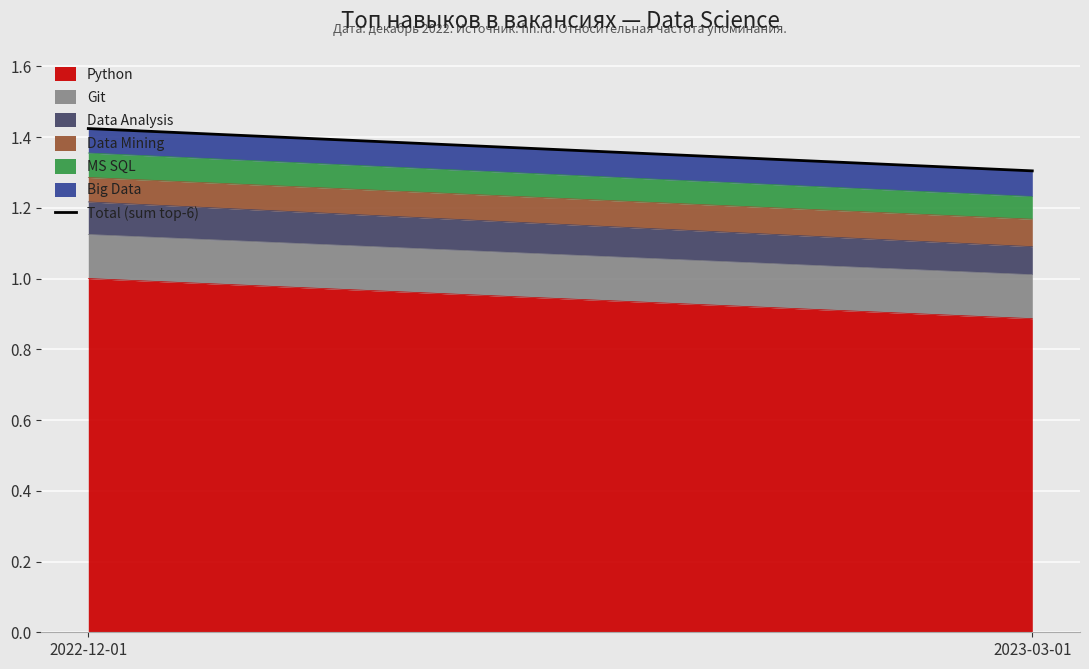

Which category has the lowest value across all series?

2023-03-01